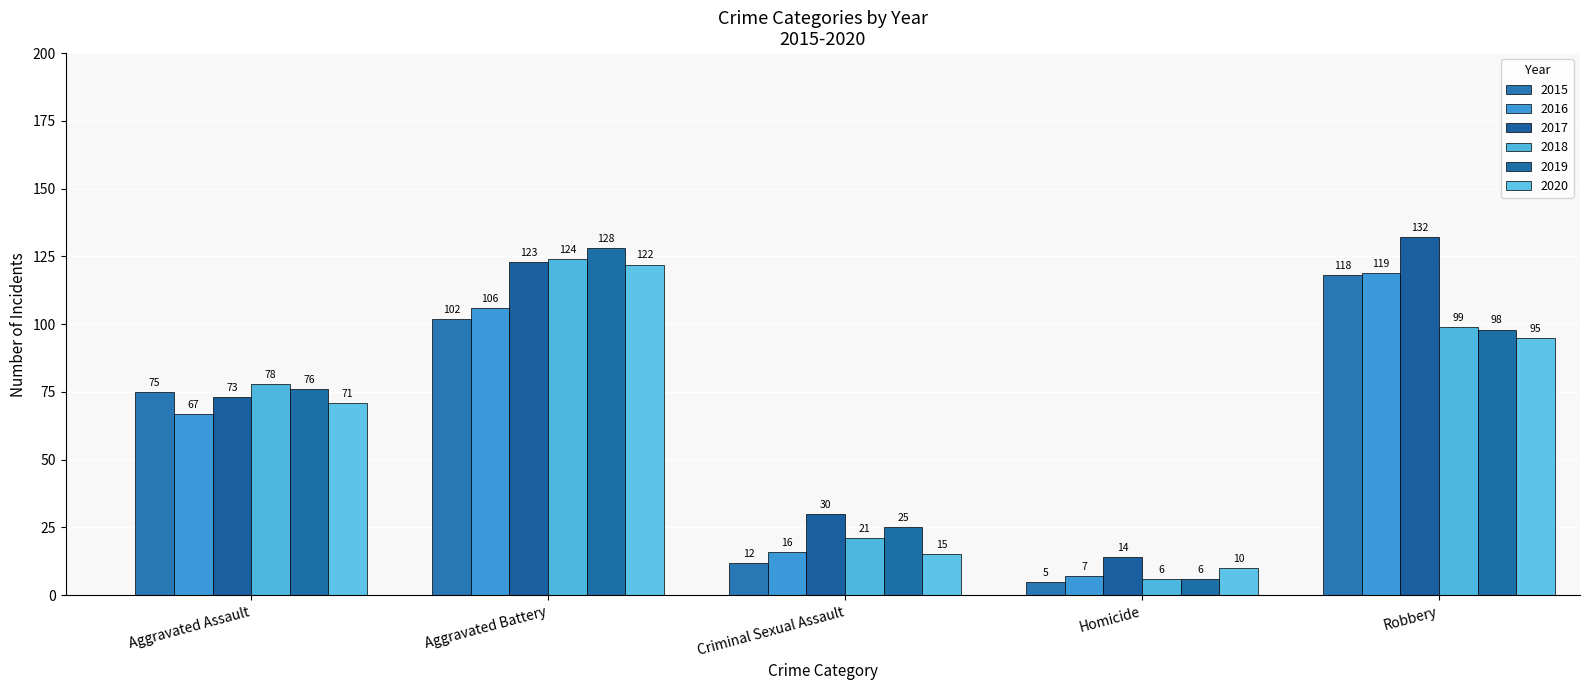

What is the label of the 1st bar from the left?

Aggravated Assault